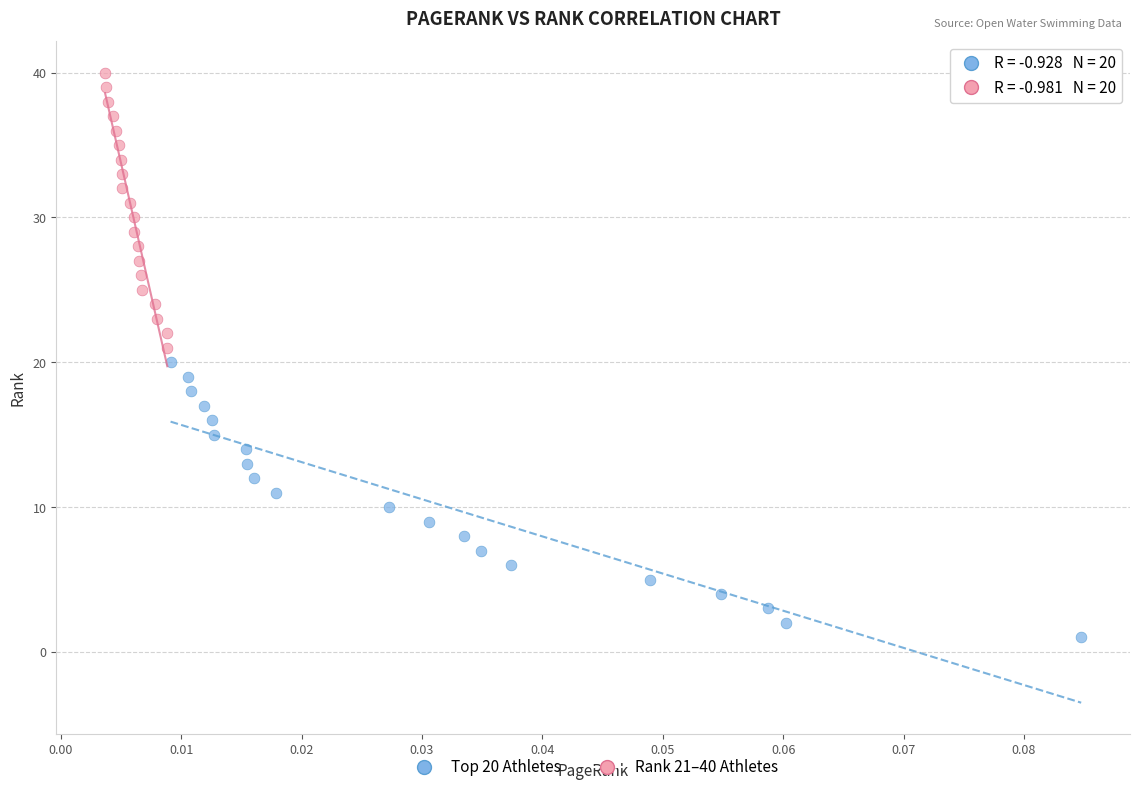

Which series contains the lowest Y value?

Top 20 Athletes